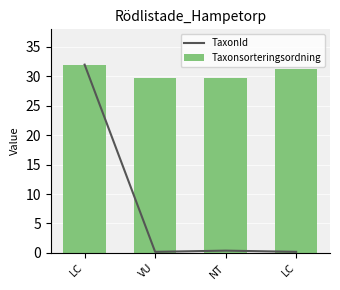

What is the label of the 1st bar from the right?

LC